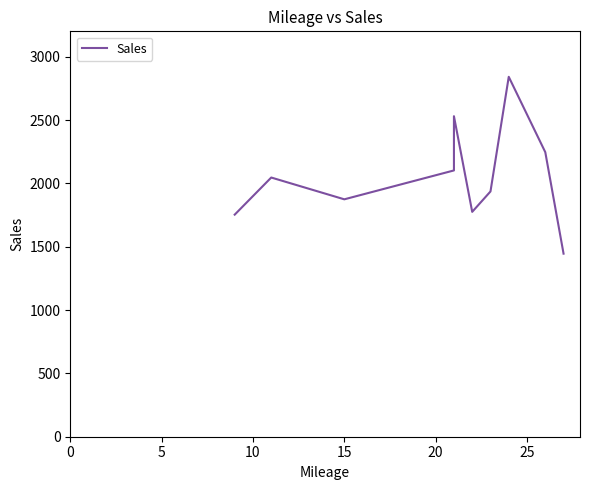

Reading left to right, what are all the values shown in this chart?

1753	2046	1874	2102	2530	1775	1936	2841	2246	1445